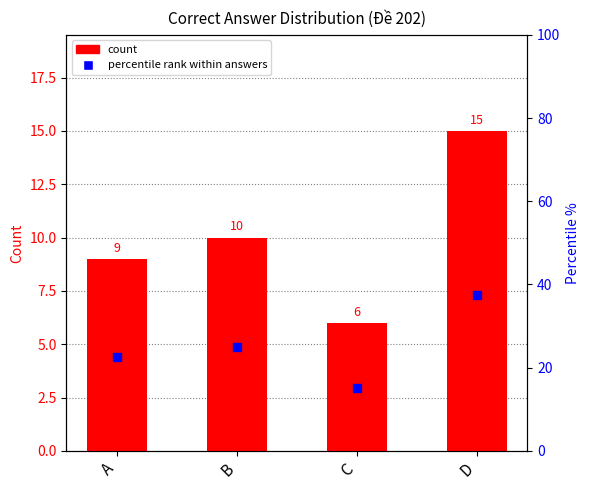

Which series reaches the minimum Y coordinate?

count per answer